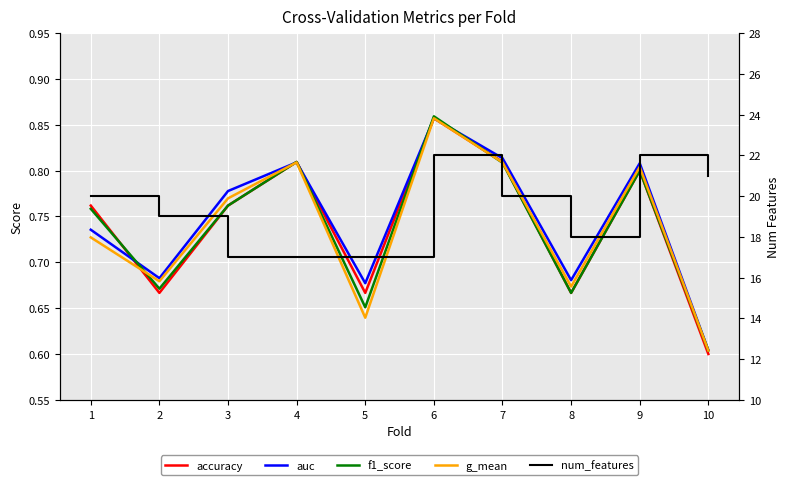

What is the value of the accuracy point at the 4th from the left?

0.8